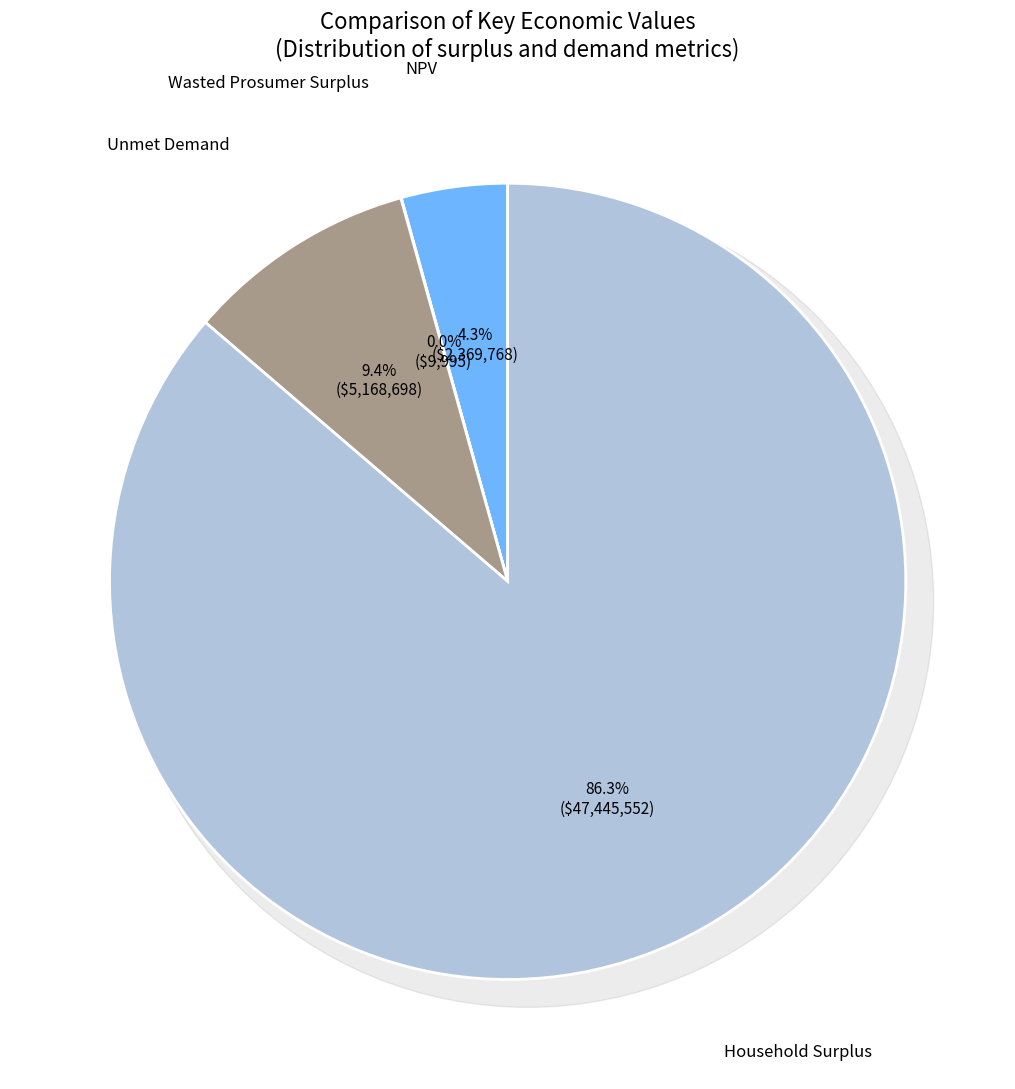

Is Household Surplus the majority of the pie?

Yes